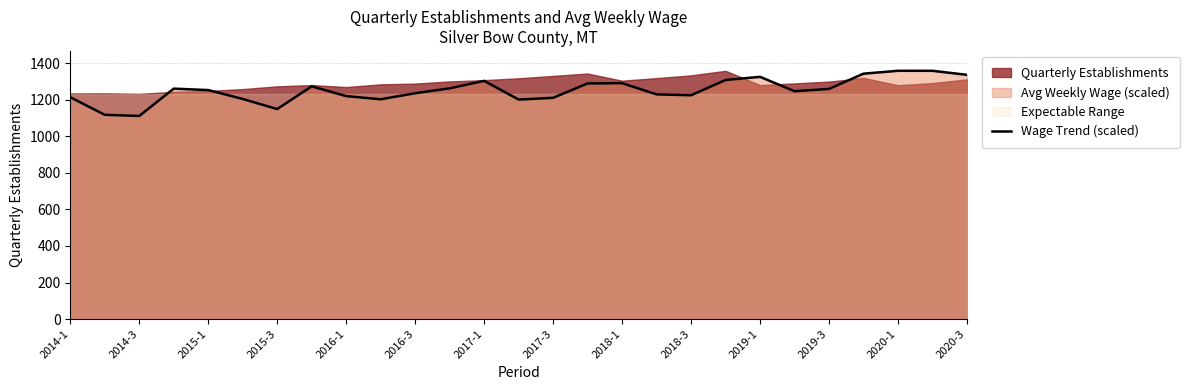

What is the highest value of the Wage Trend (scaled) series?

1358.0